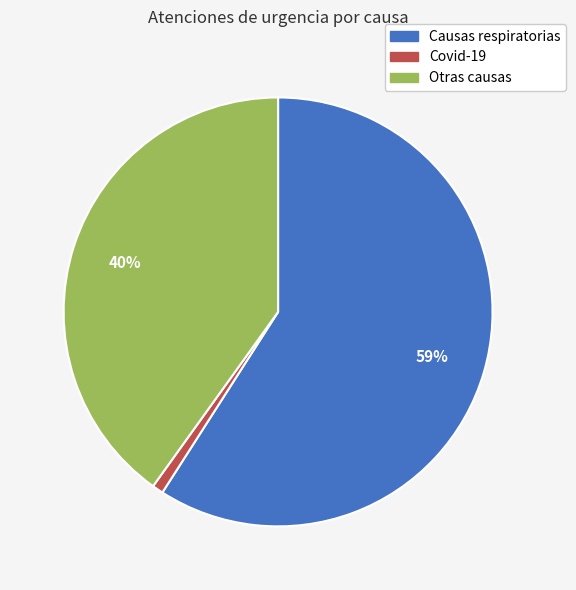

Rank the categories by value from highest to lowest.

Causas respiratorias, Otras causas, Covid-19